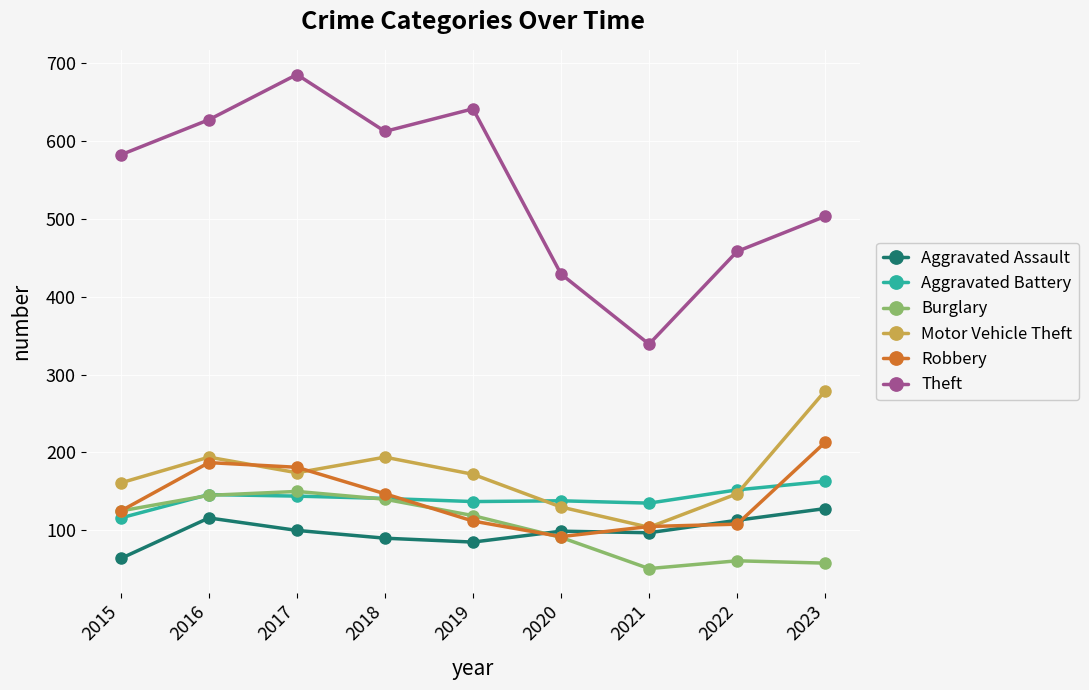

What is the sum of the Burglary values at 2016 and 2017?

295